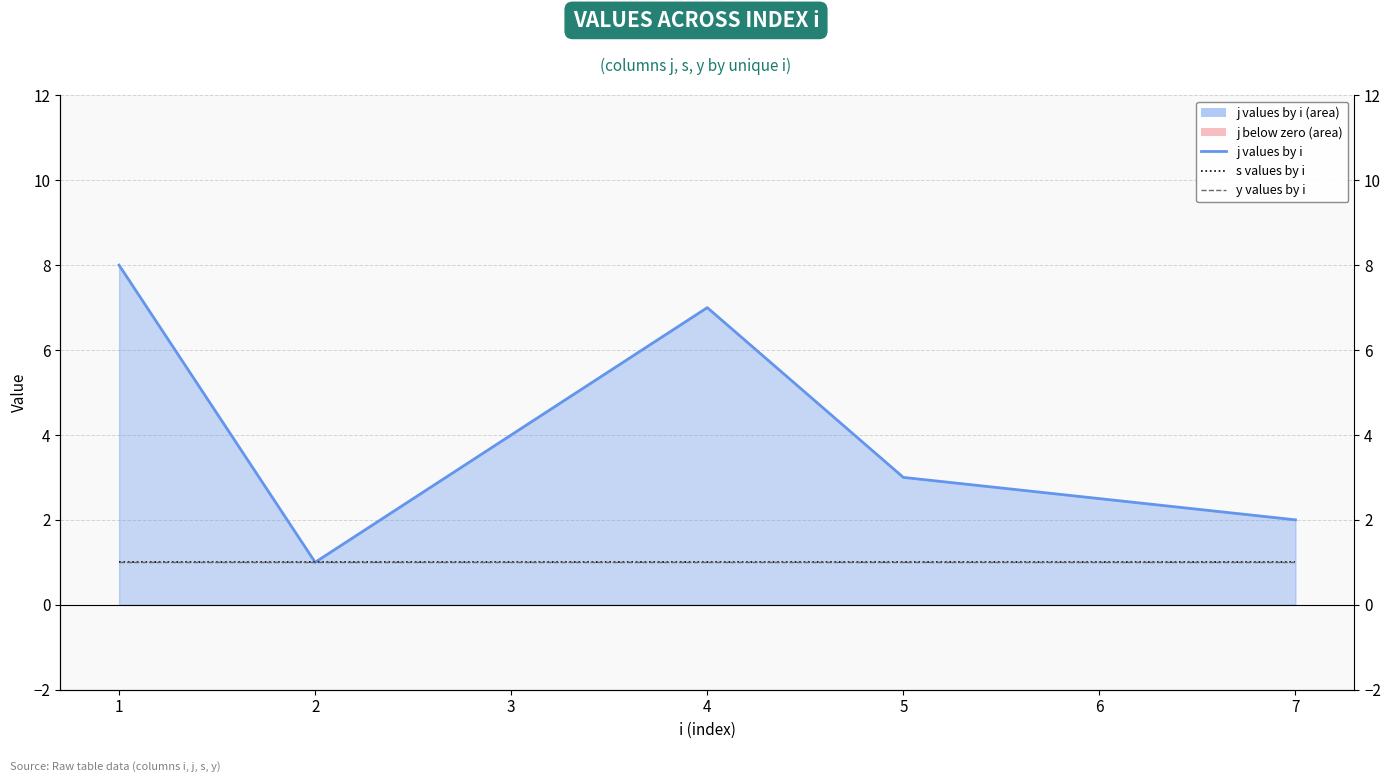

How many lines are shown in the chart?

3